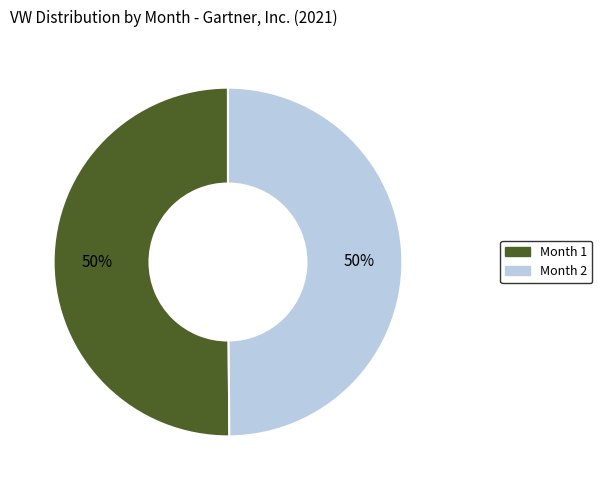

Combined, do Month 2 and Month 1 account for over 50%?

Yes